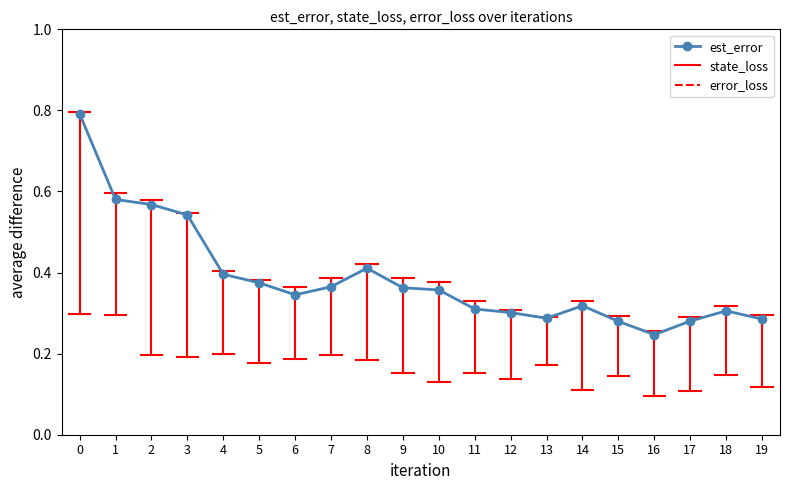

Count the values in the range 0 to 1.

20